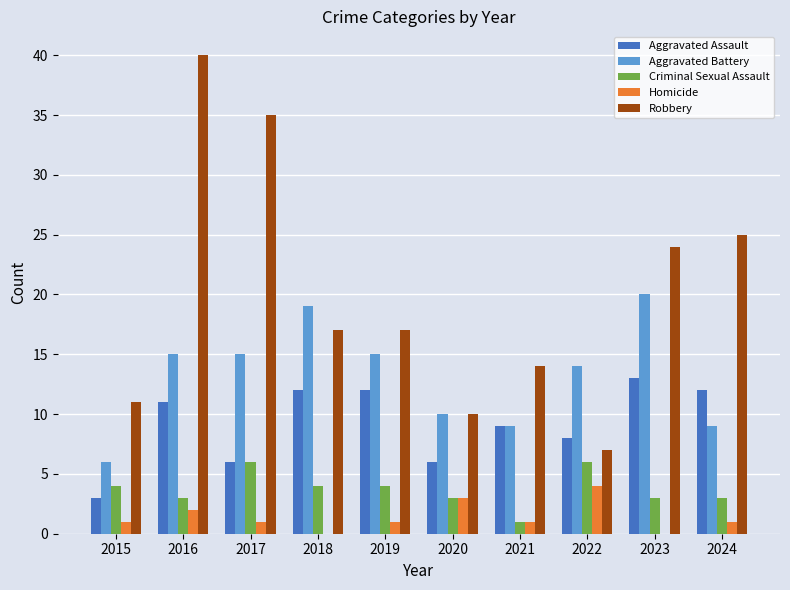

Which series has the widest spread of values?

Robbery